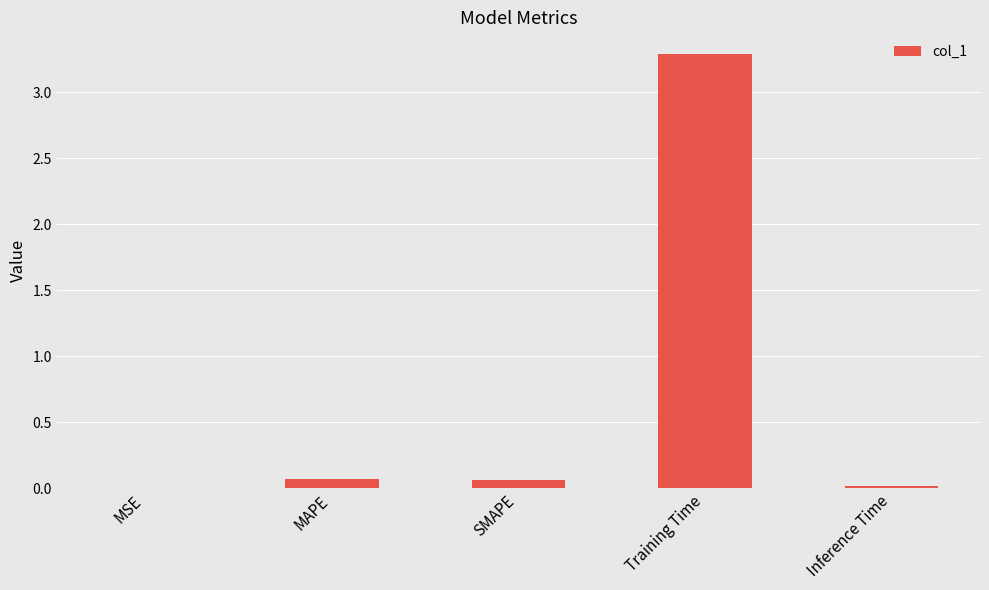

What is the sum of all values?

3.4